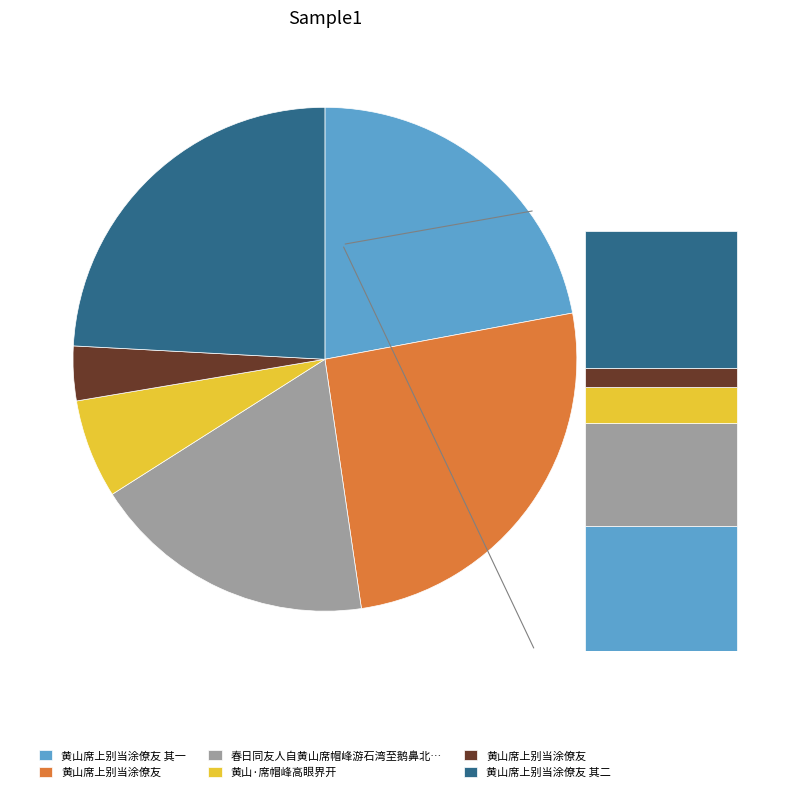

To the nearest percent, what portion does 黄山席上别当涂僚友 其二 represent?

24%